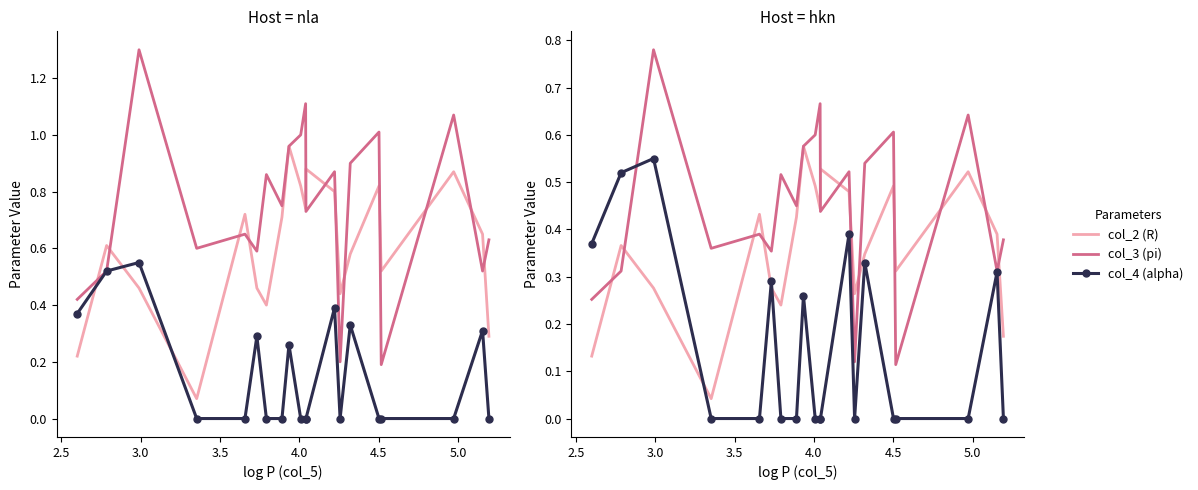

What is the average value of the col_3 (pi) series?

0.4